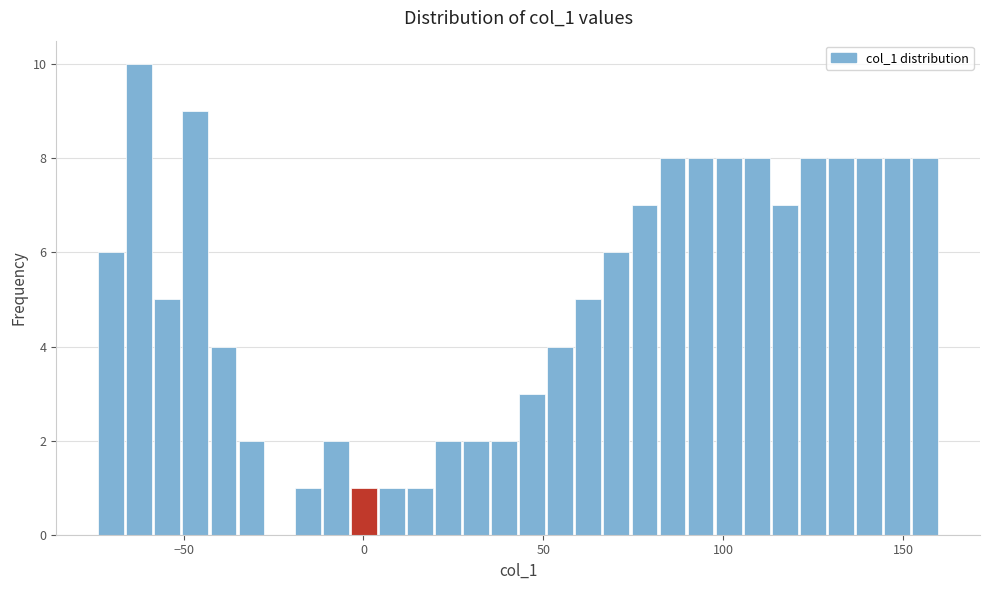

Read against the x-axis, roughly where is the centre of the tallest bar?

-60